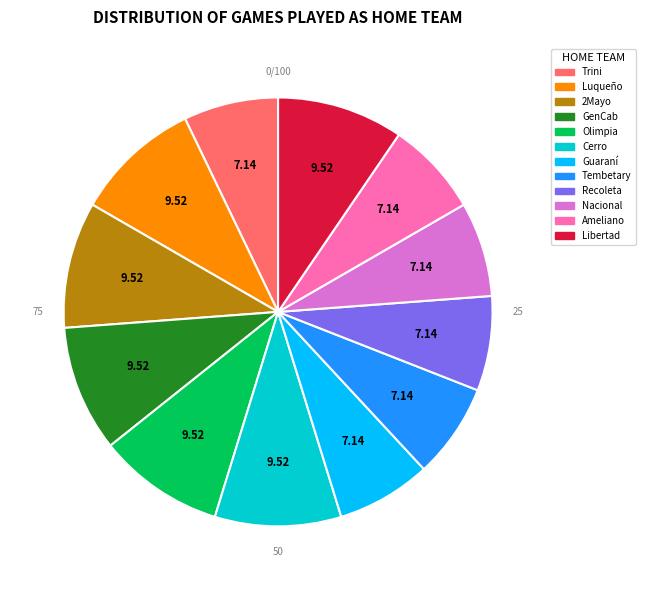

Does any single category account for the majority?

No